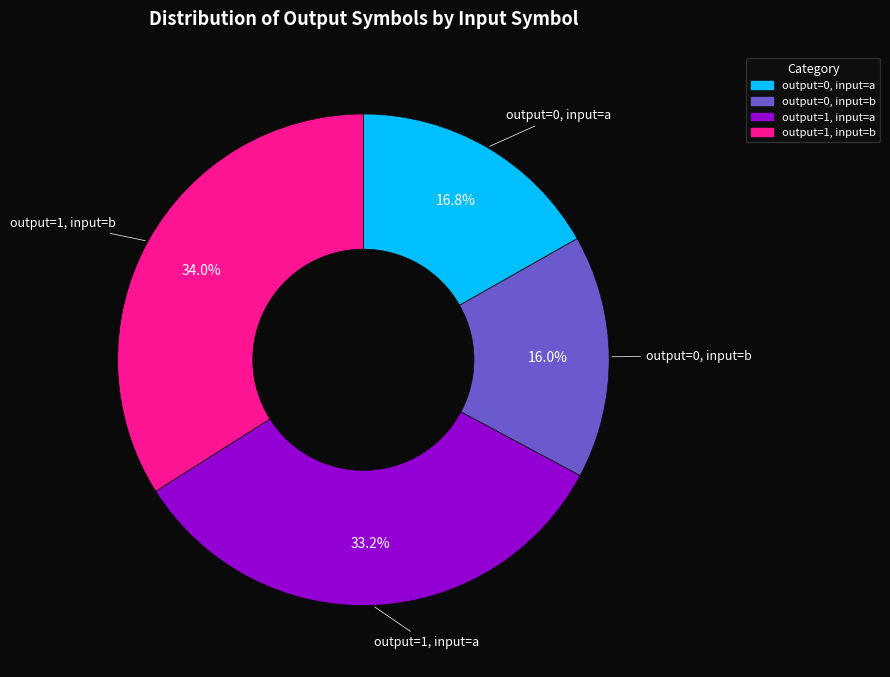

Which category has the biggest portion of the pie?

output=1, input=b